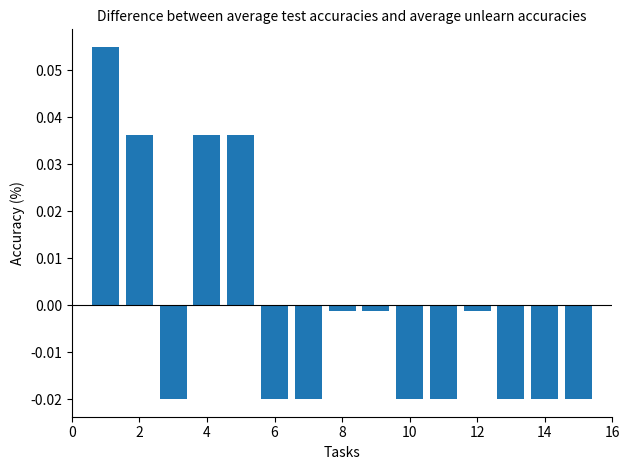

How many values are below zero?

11